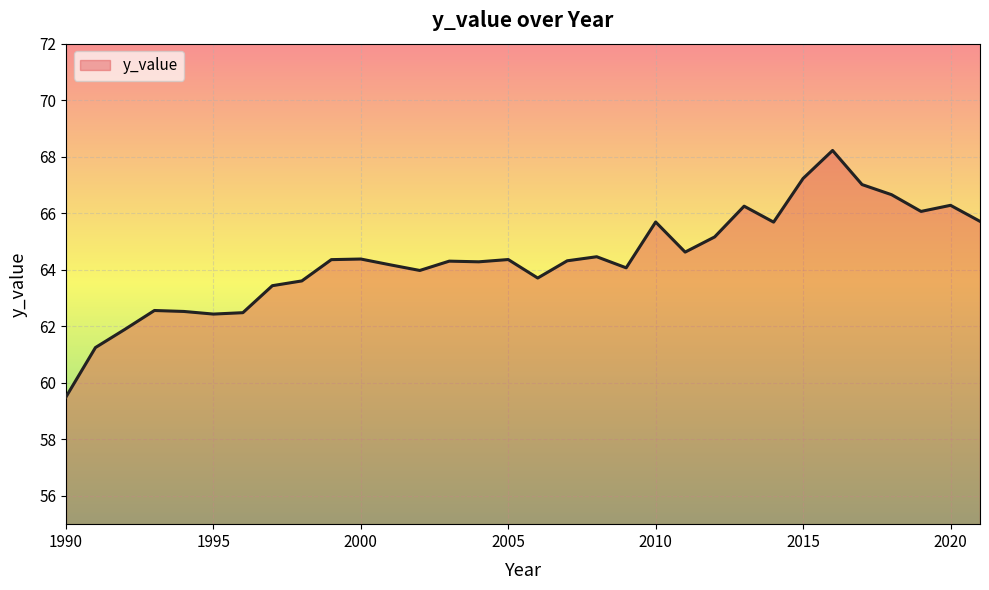

What is the greatest value displayed?

68.2